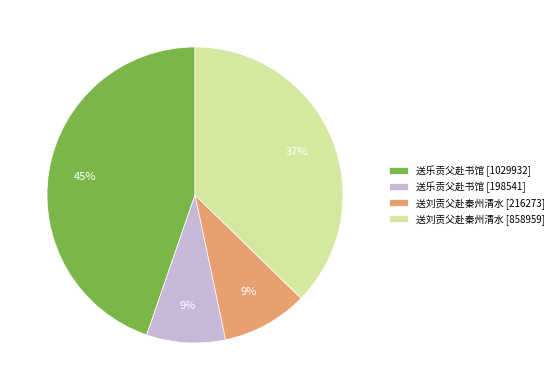

Approximately how many times larger is the value at 送乐贡父赴书馆 [1029932] compared to 送刘贡父赴秦州清水 [858959]?

1.2